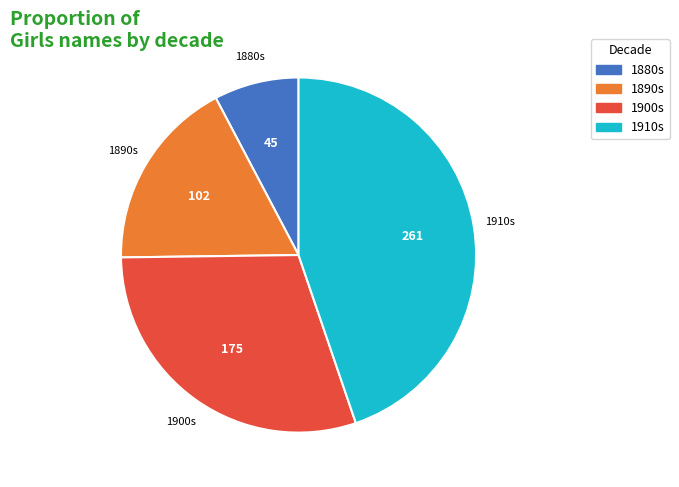

Is there a majority slice in this chart?

No